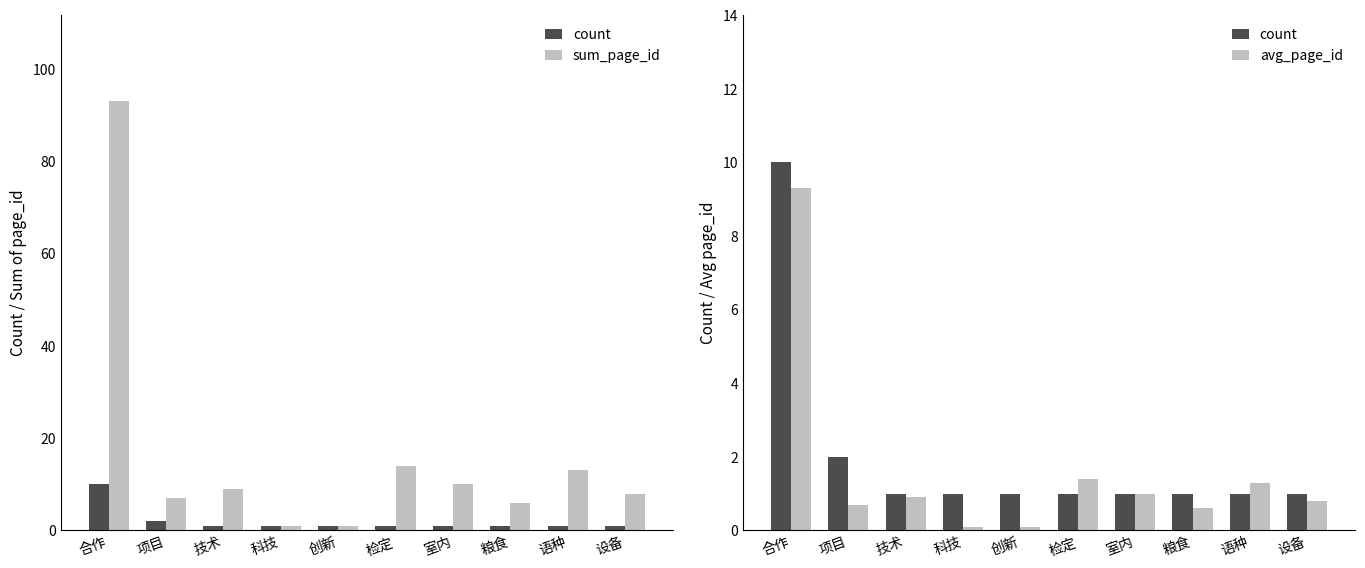

What is the greatest value displayed?

93.0